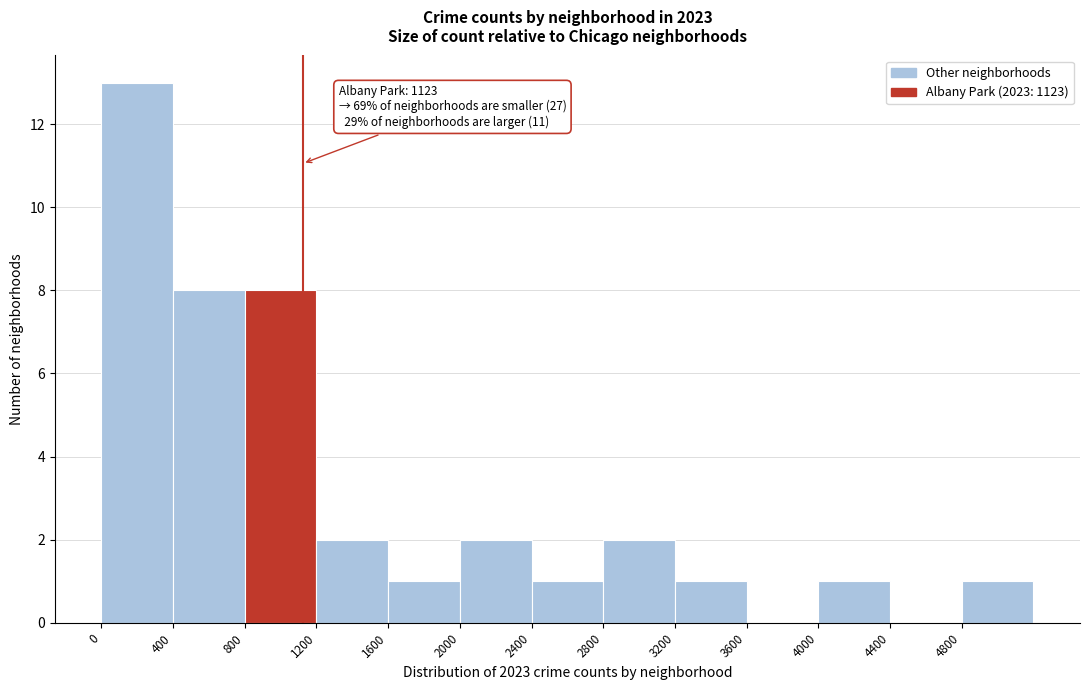

Which range on the x-axis has the tallest bar?

0 to 400